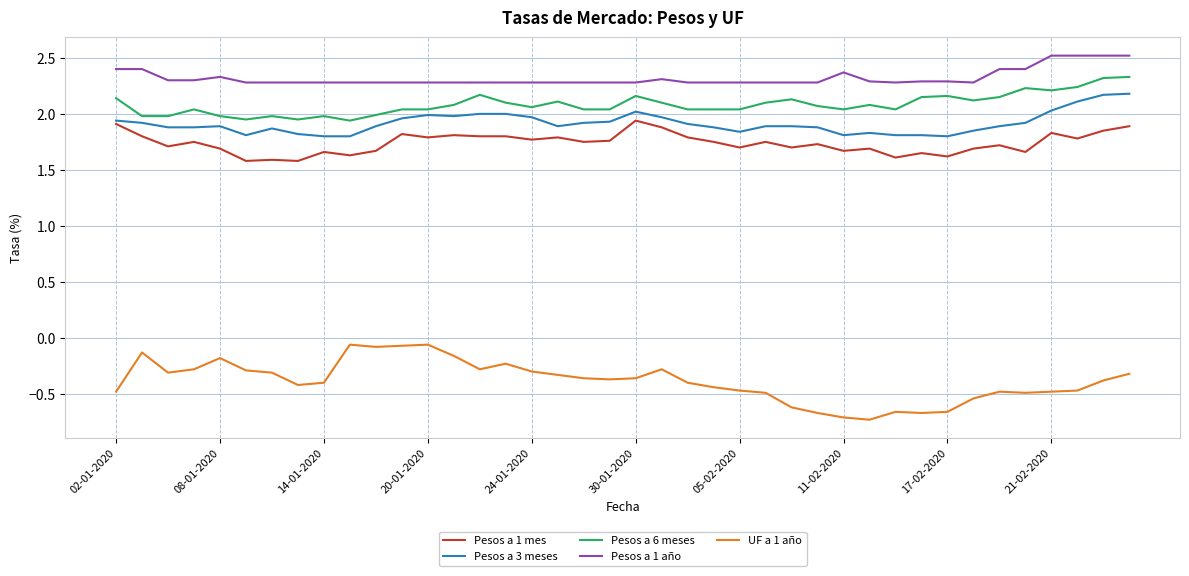

What is the maximum value for Pesos a 6 meses?

2.3